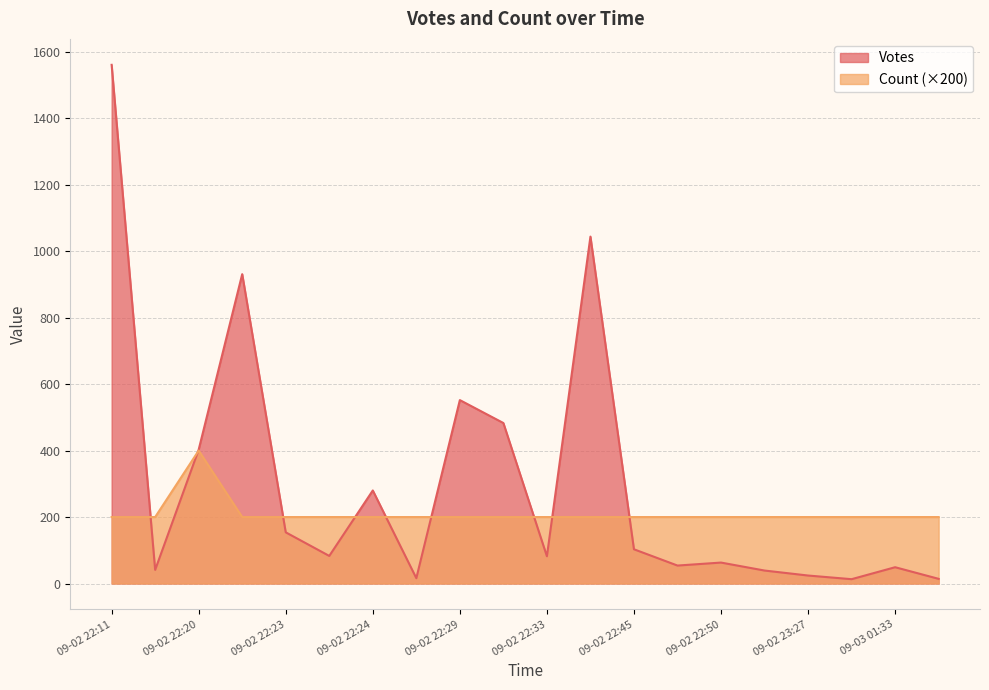

True or false: Count has a value of 1 at 2019-09-02 22:38.

False